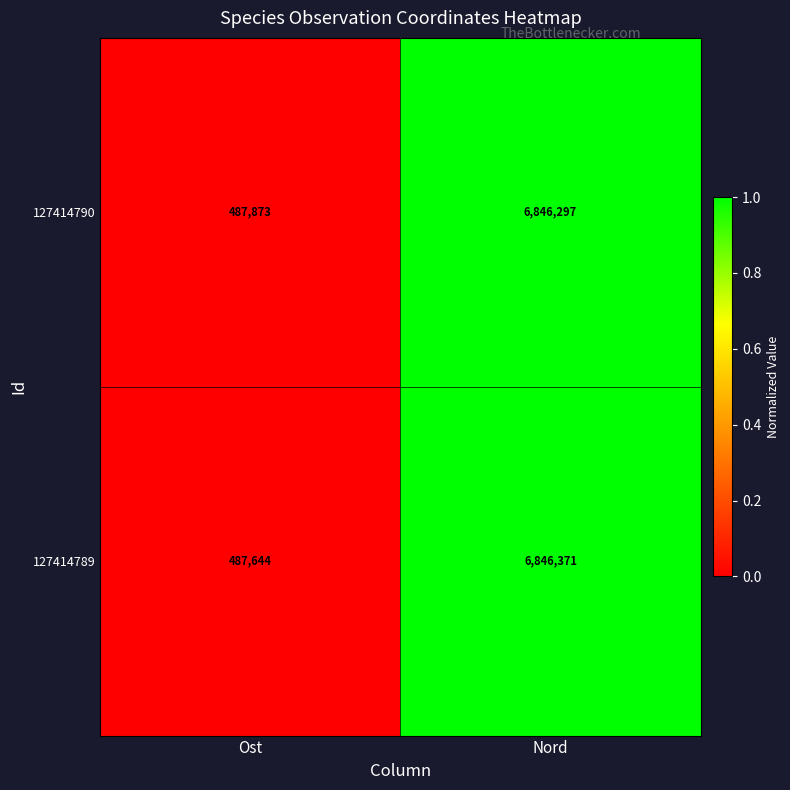

What is the smallest value displayed?

487644